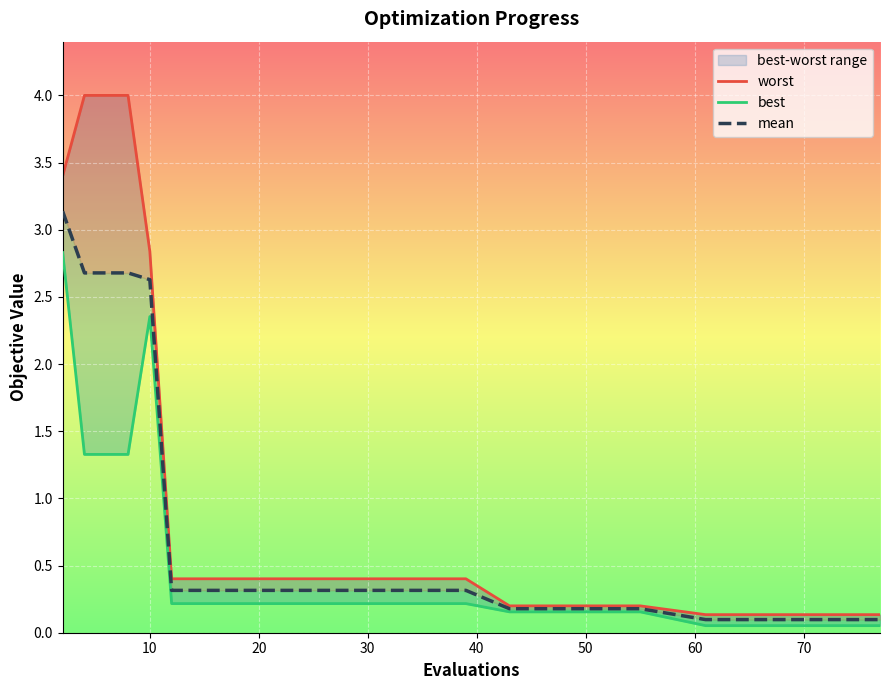

Which series has the largest range (max minus min)?

worst